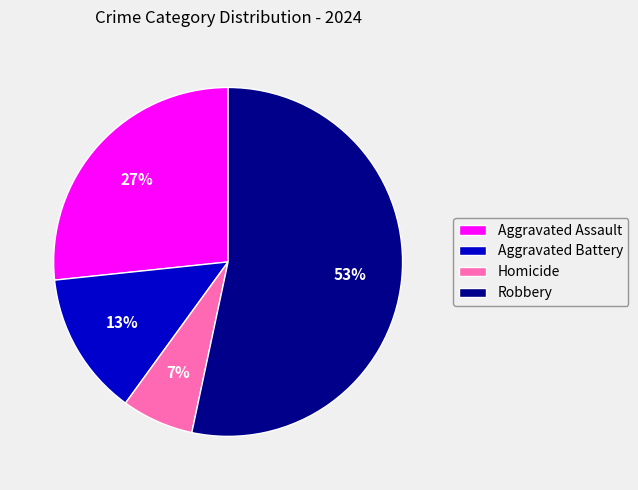

Which category has the biggest portion of the pie?

Robbery